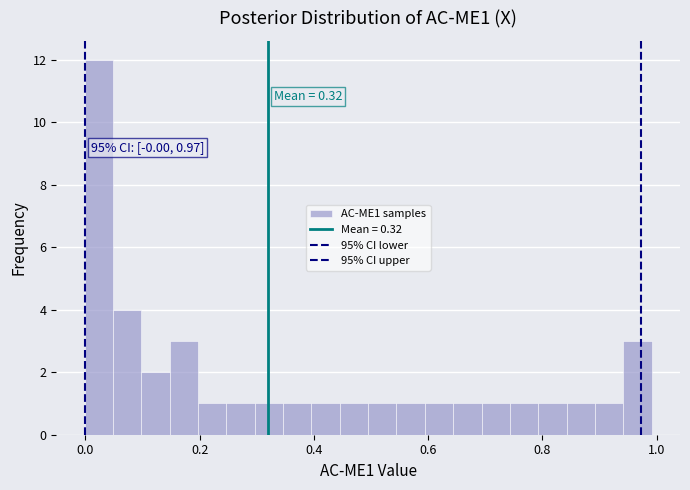

Around what value on the x-axis is the tallest bar? Give the approximate position of its centre, as read against the axis.

0.02